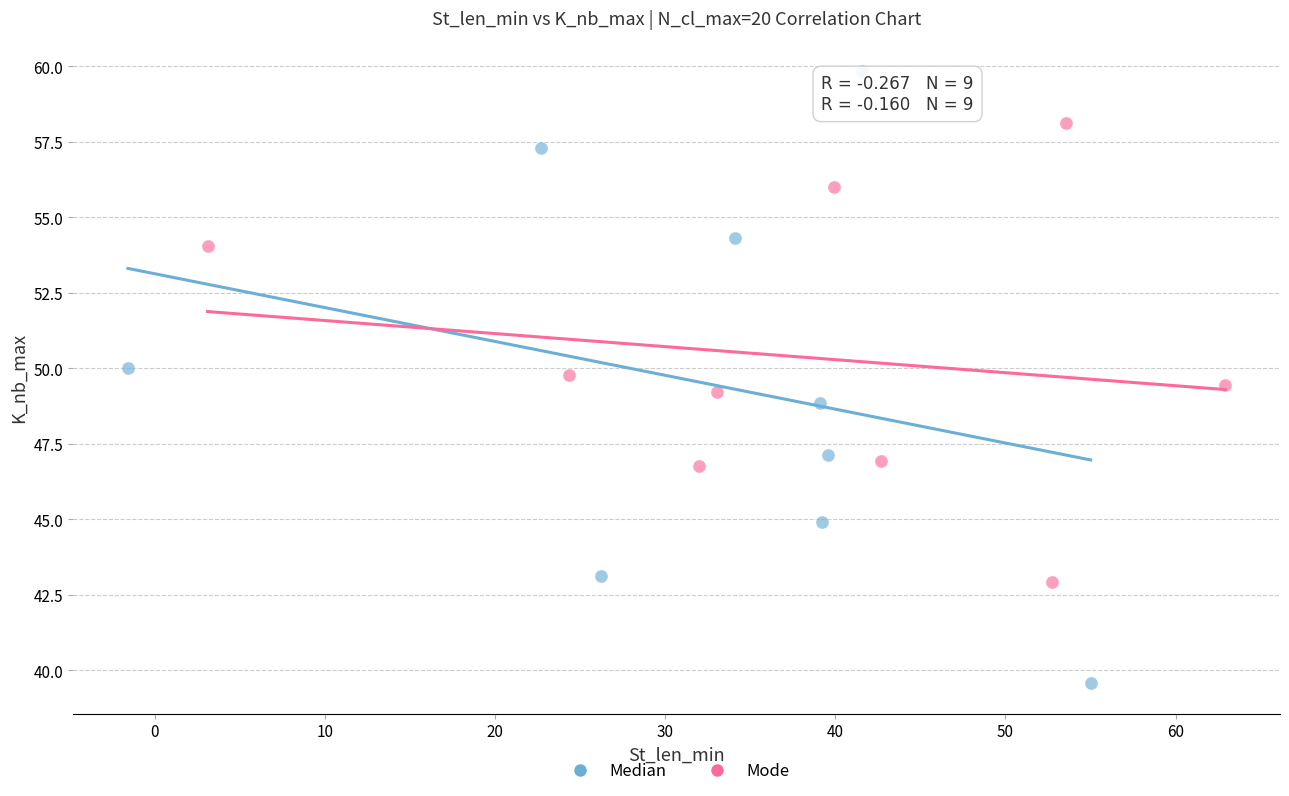

Which series reaches the minimum Y coordinate?

Median